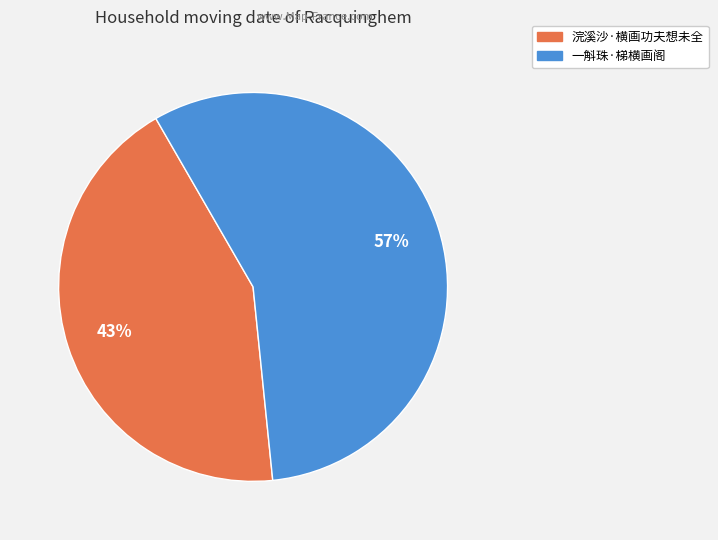

Which category has the biggest portion of the pie?

一斛珠·梯横画阁